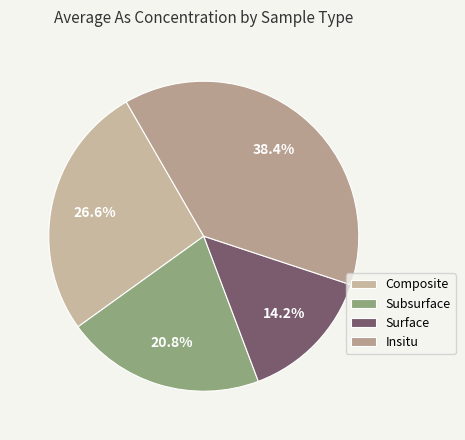

Which slice is the largest?

Insitu